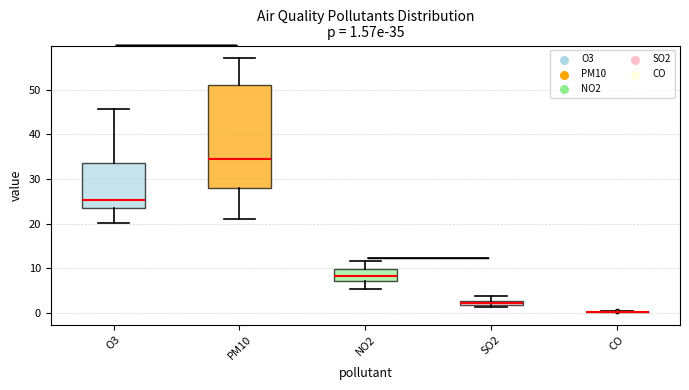

Which box is the tallest, from its lower edge to its upper edge?

PM10